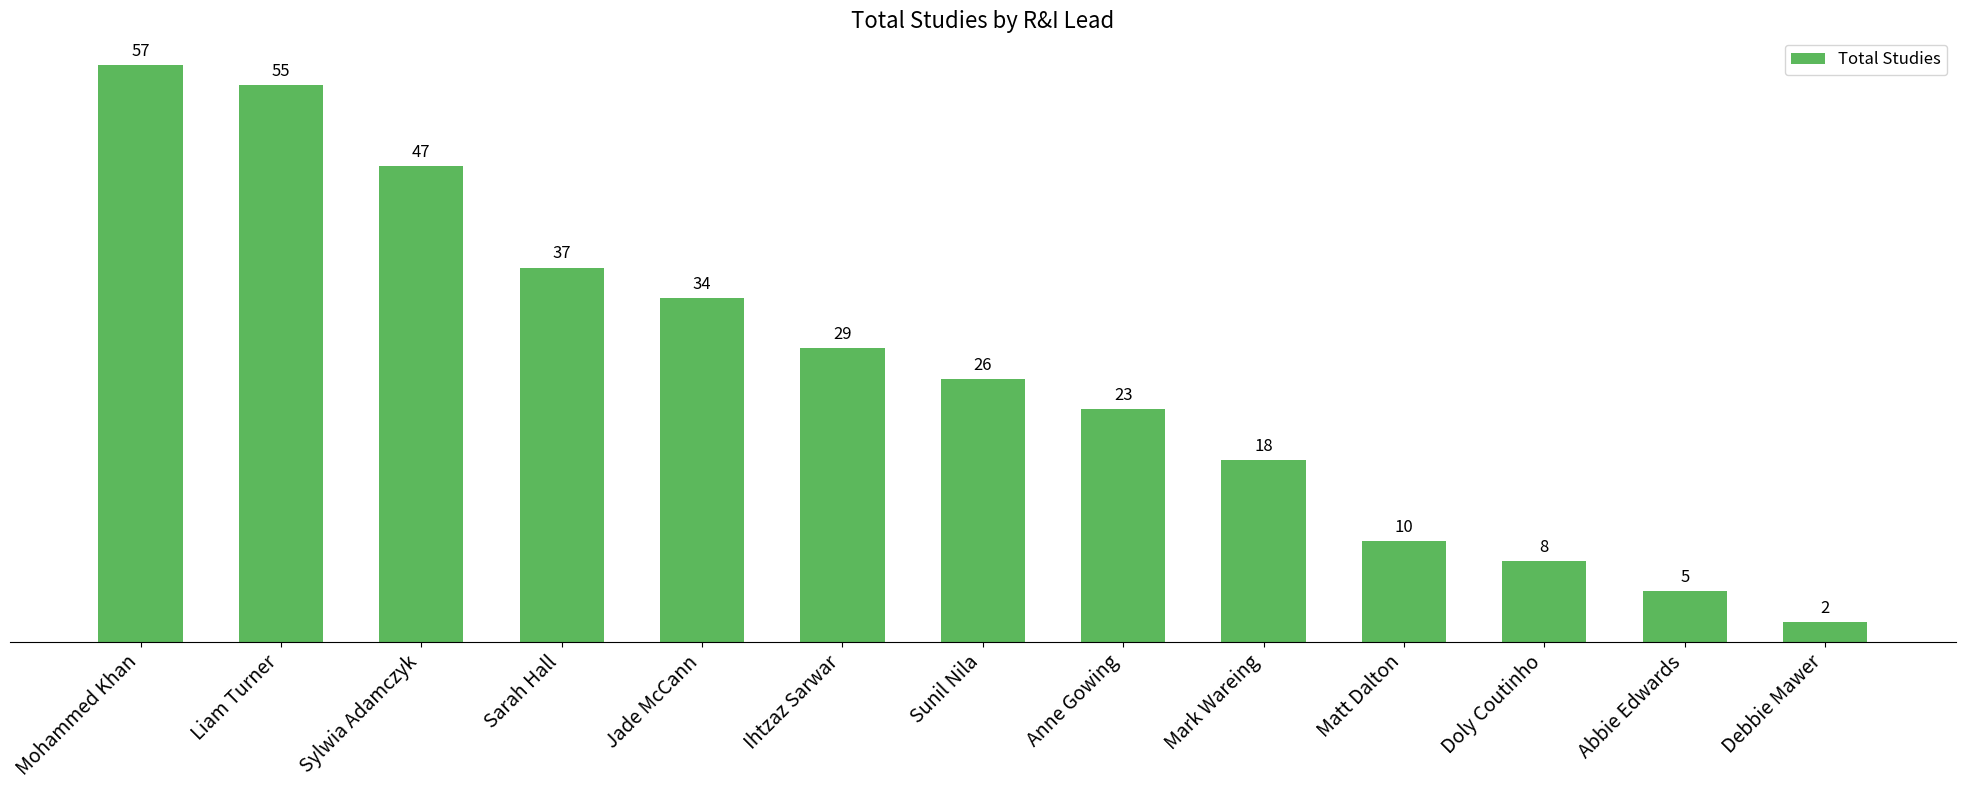

Is it true that the value at Liam Turner is 55?

True